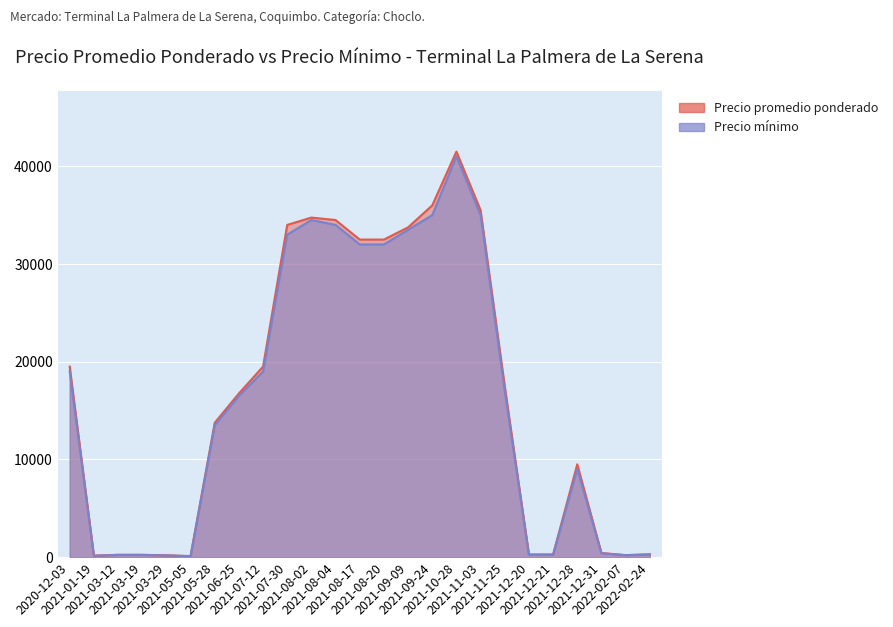

True or false: Precio minimo and Precio promedio ponderado cross at least once.

False